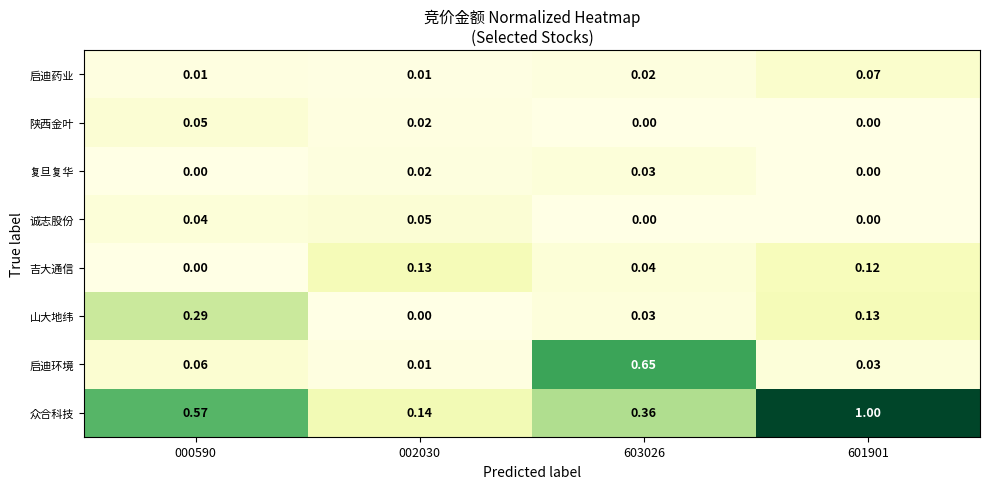

Which series has the largest range (max minus min)?

众合科技